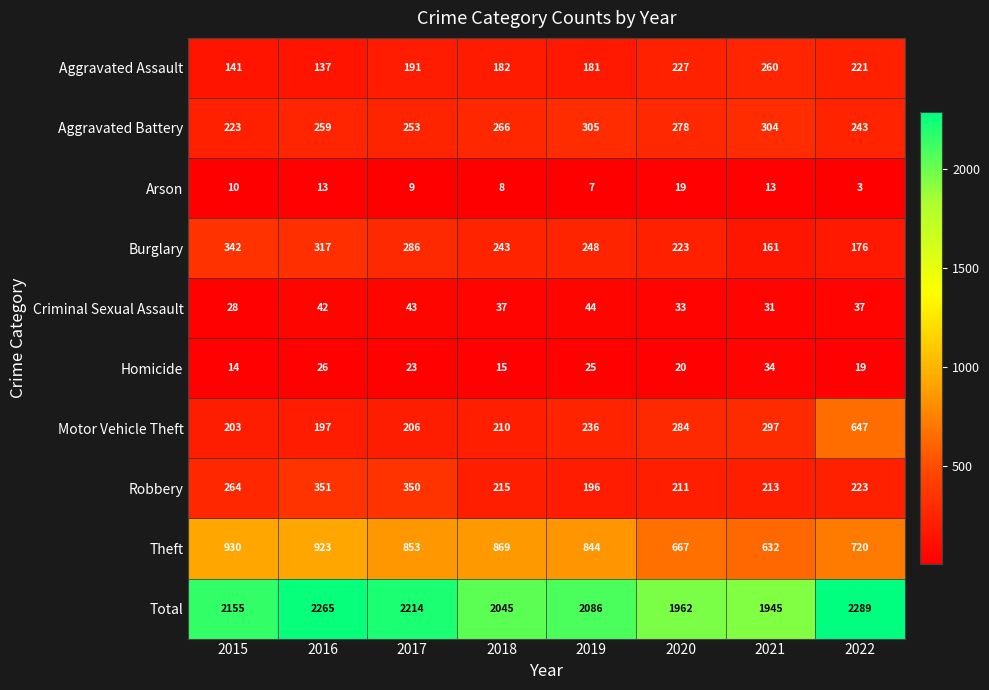

What is the sum of the Criminal Sexual Assault values at 2018 and 2019?

81